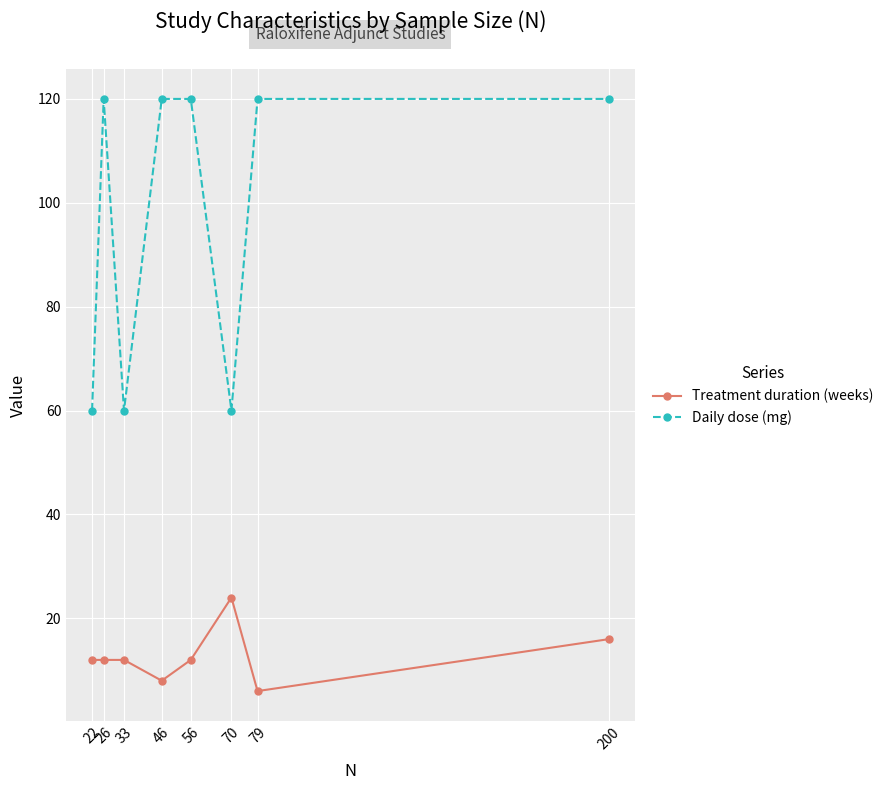

List the series in order of their overall mean, highest first.

Daily dose (mg), Treatment duration (weeks)